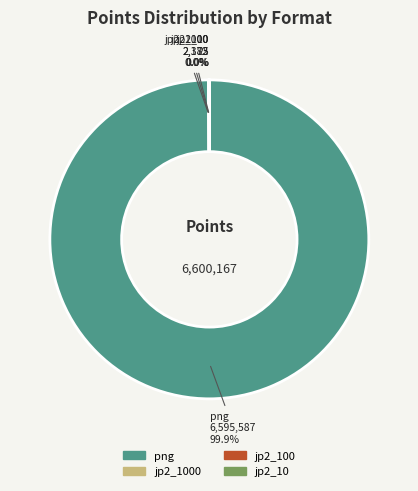

Is there a majority slice in this chart?

Yes